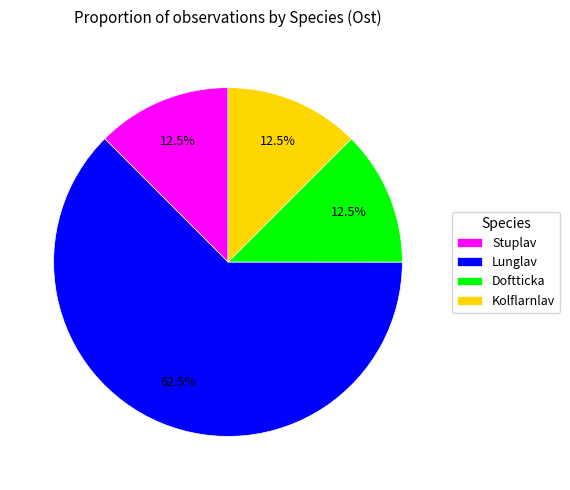

How many segments does this pie chart have?

4